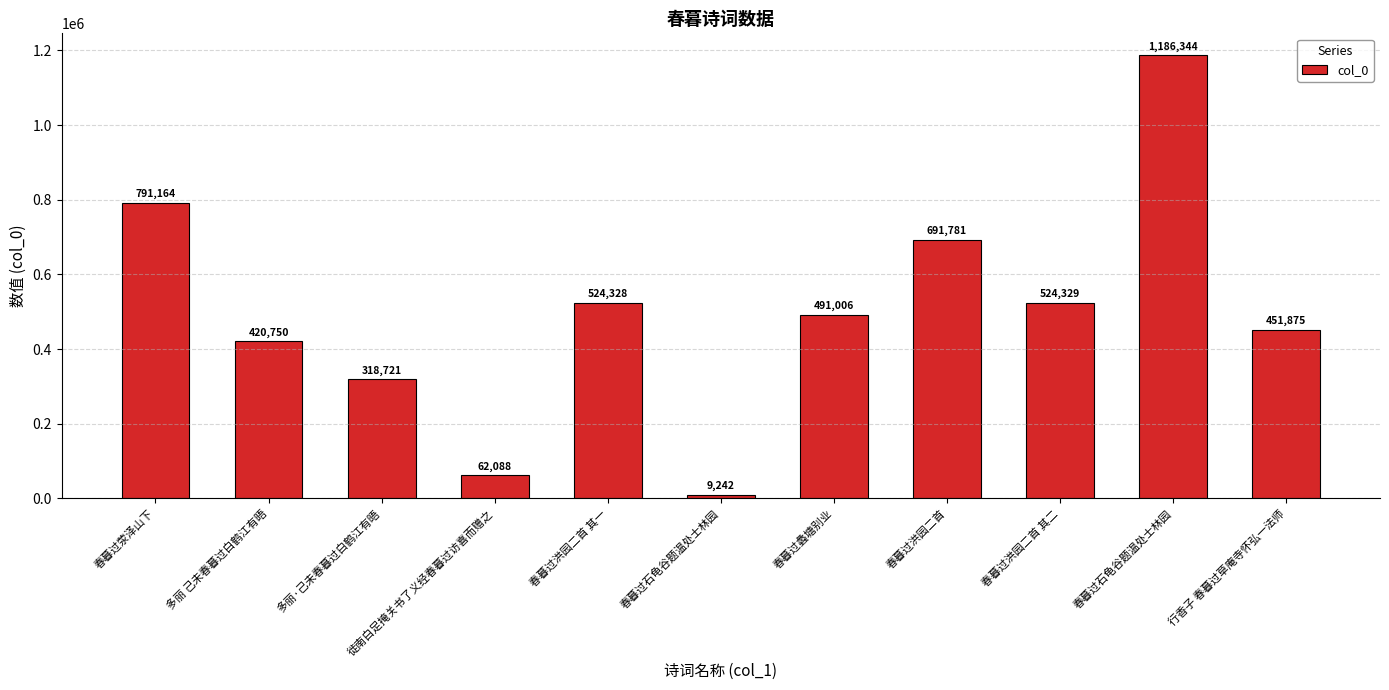

What is the difference between the maximum and second lowest values?

1124256